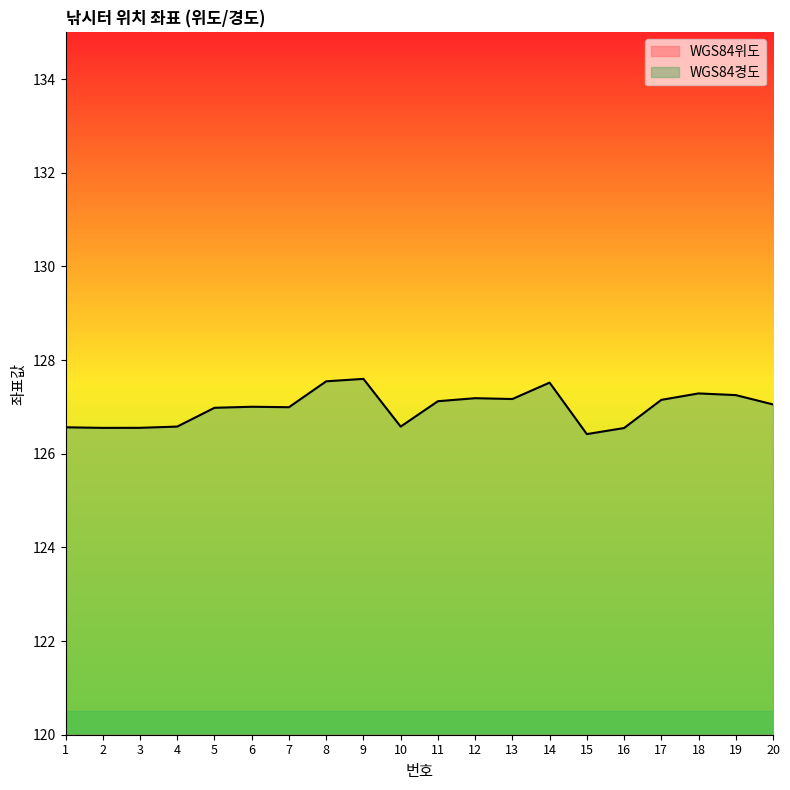

Reading left to right, list all the values displayed in this chart.

WGS84위도: 37.2	37.3	37.3	37.3	37.9	37.8	37.9	37.4	37.4	37.6	37.9	37.6	37.7	37.1	37.6	37.5	37.1	37.1	37.1	37.2
WGS84경도: 126.6	126.6	126.6	126.6	127.0	127.0	127.0	127.5	127.6	126.6	127.1	127.2	127.2	127.5	126.4	126.5	127.2	127.3	127.3	127.1